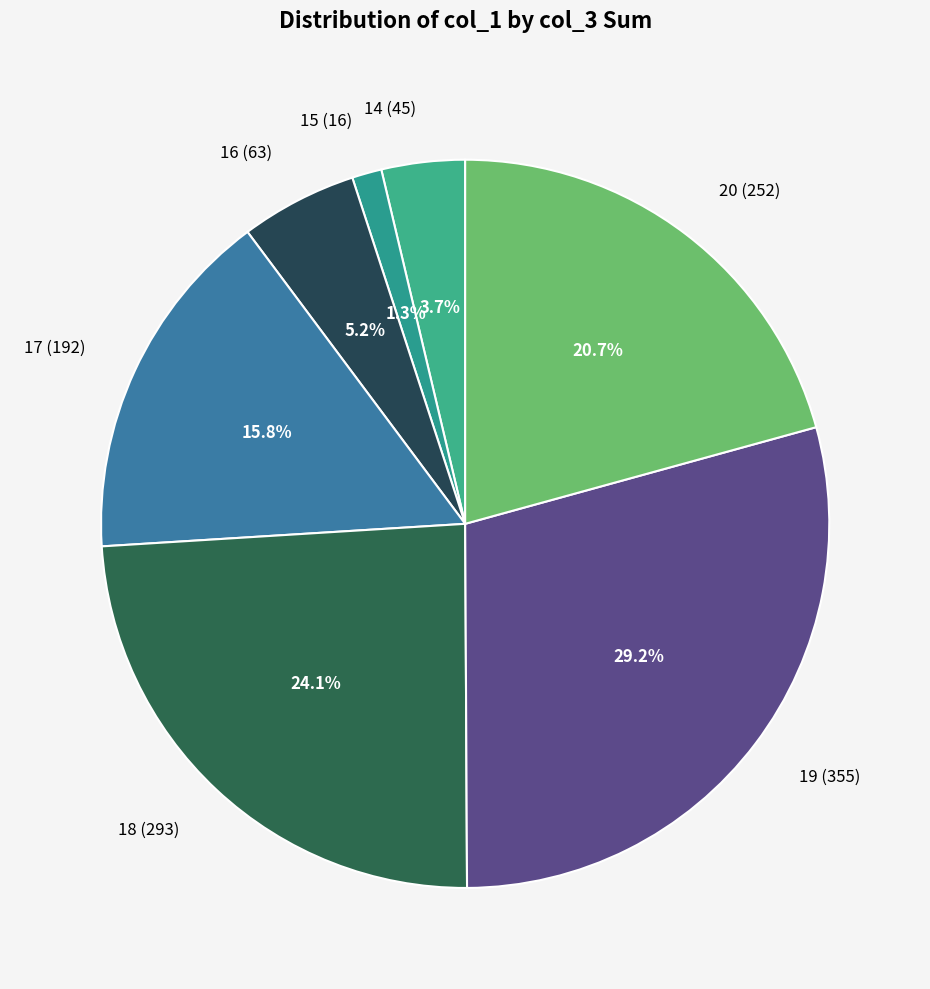

Which has a higher value, 14 (45) or 18 (293)?

18 (293)